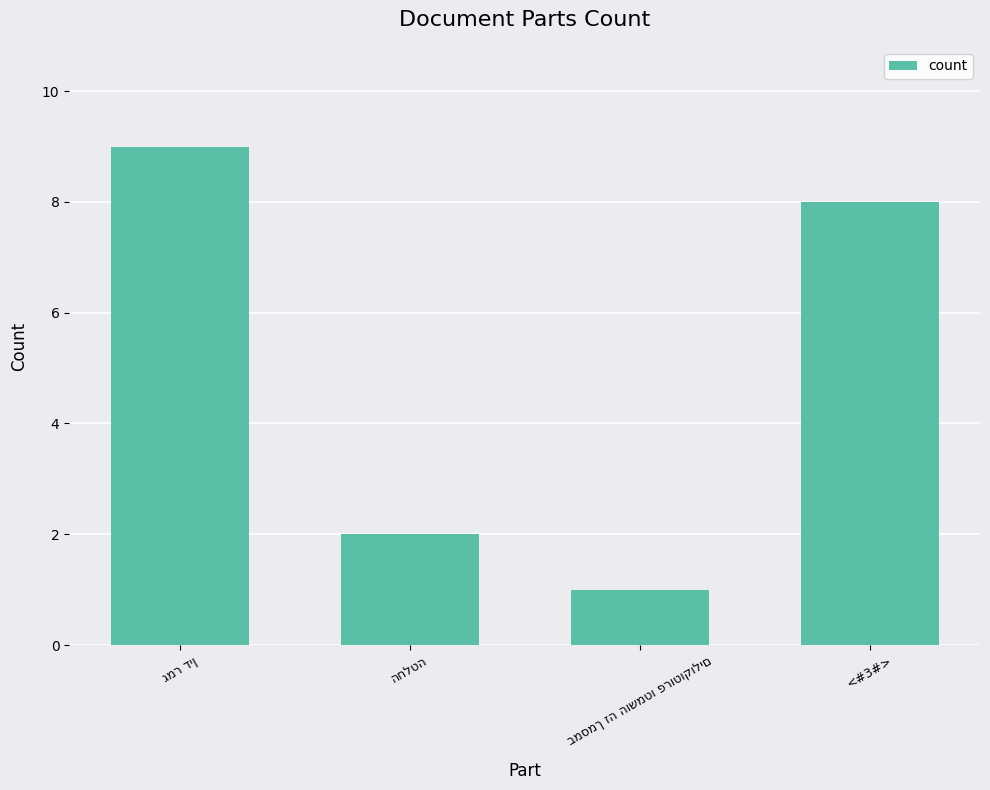

What is the greatest value displayed?

9